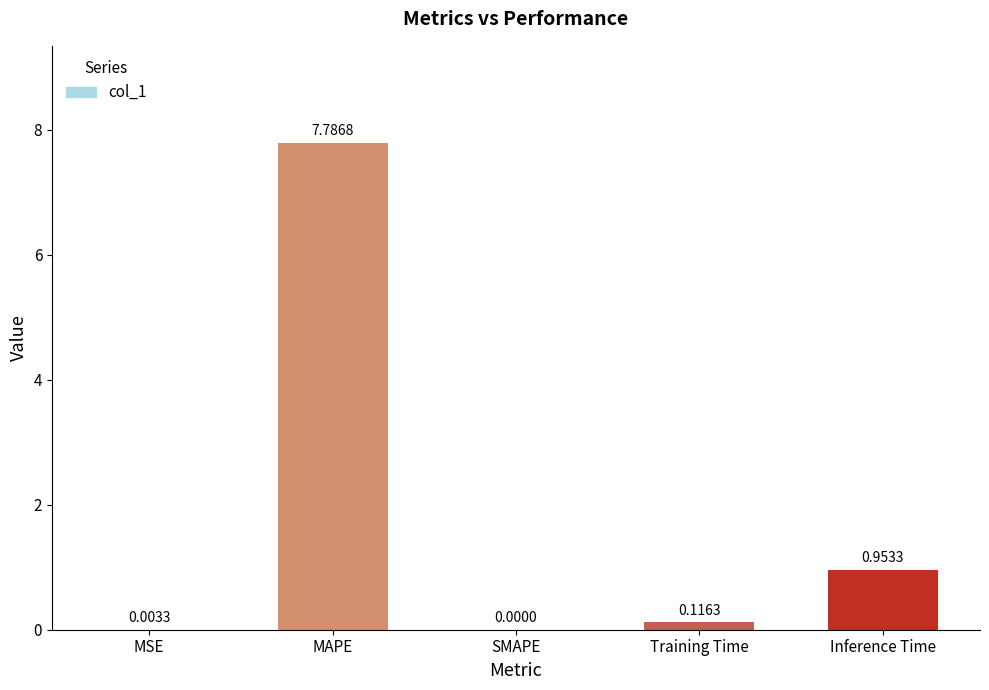

What is the sum of all values?

8.9